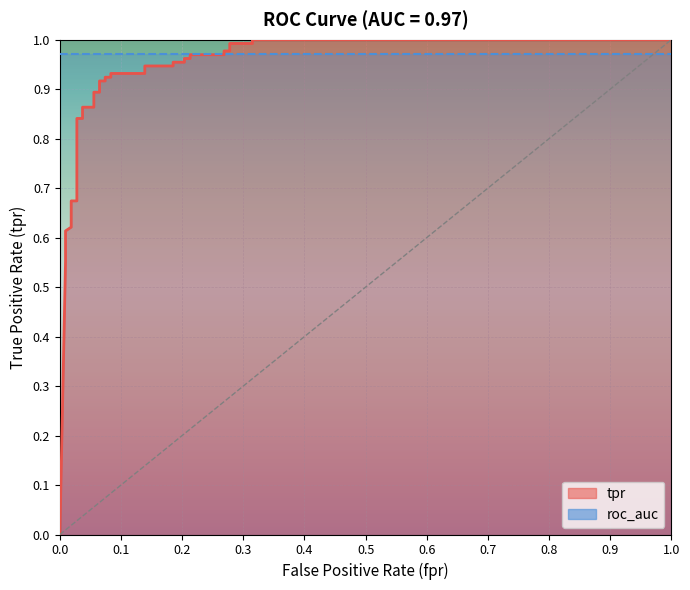

What is the sum of all values?

30.2